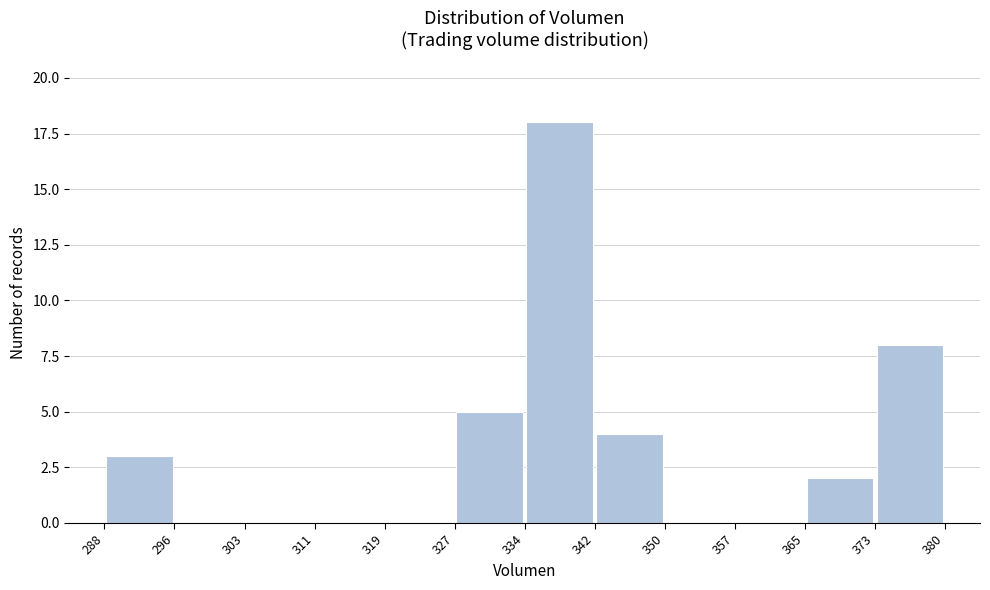

Which range on the x-axis has the tallest bar?

334 to 342